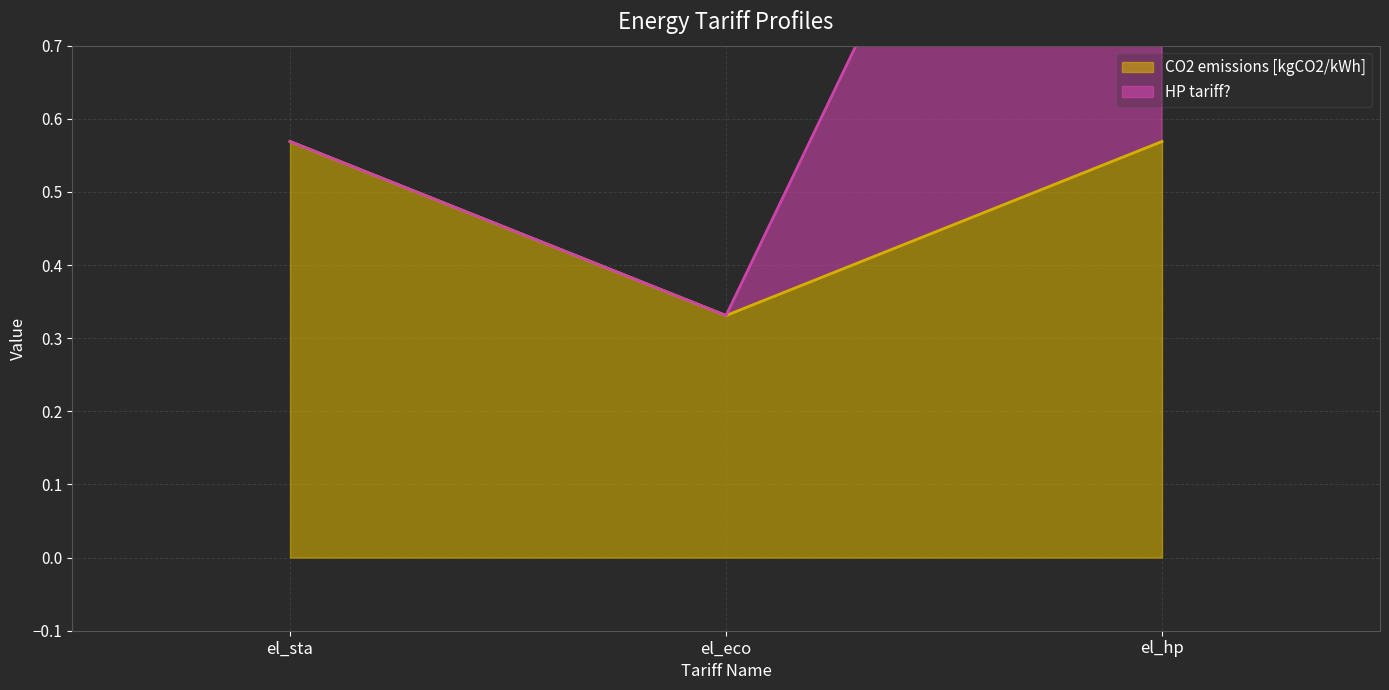

What is the lowest value of the CO2 emissions [kgCO2/kWh] series?

0.3